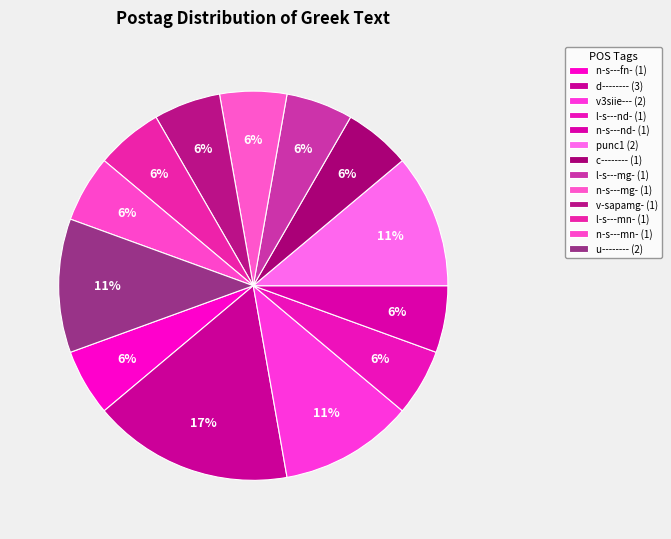

How many segments does this pie chart have?

13